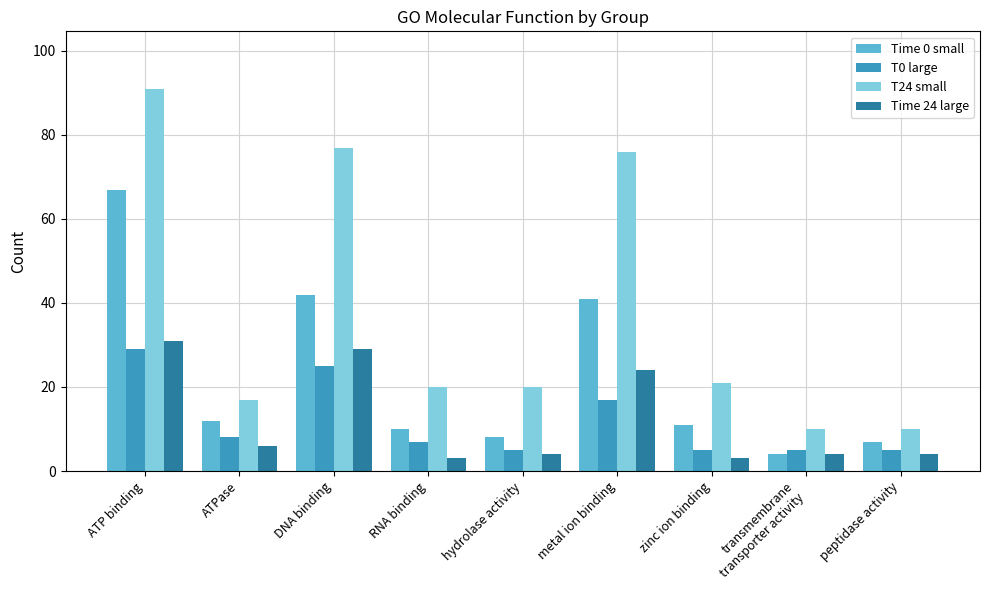

Where is Time 0 small nearest to the value 35?

metal ion binding